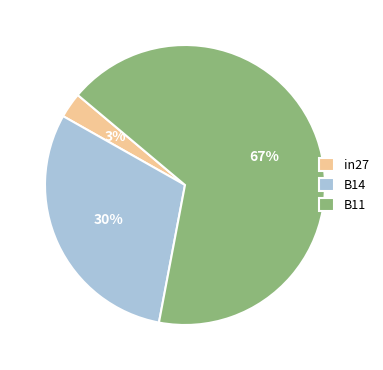

Is B11 the majority of the pie?

Yes